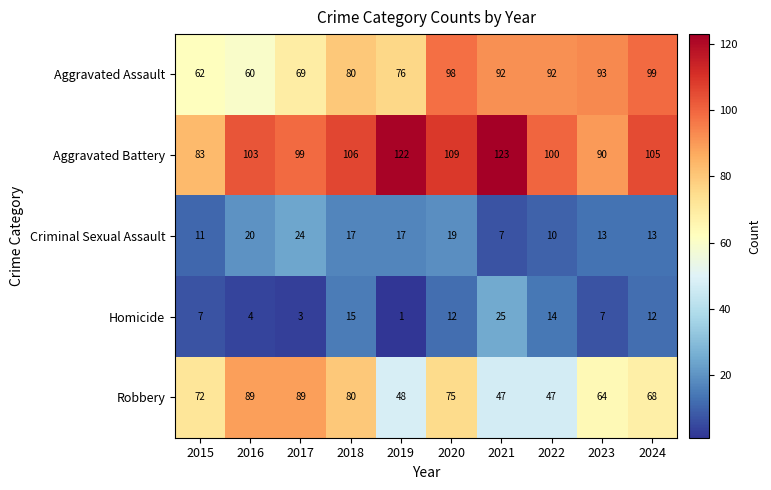

The value of Aggravated Assault at 2017 is 69. True or false?

True